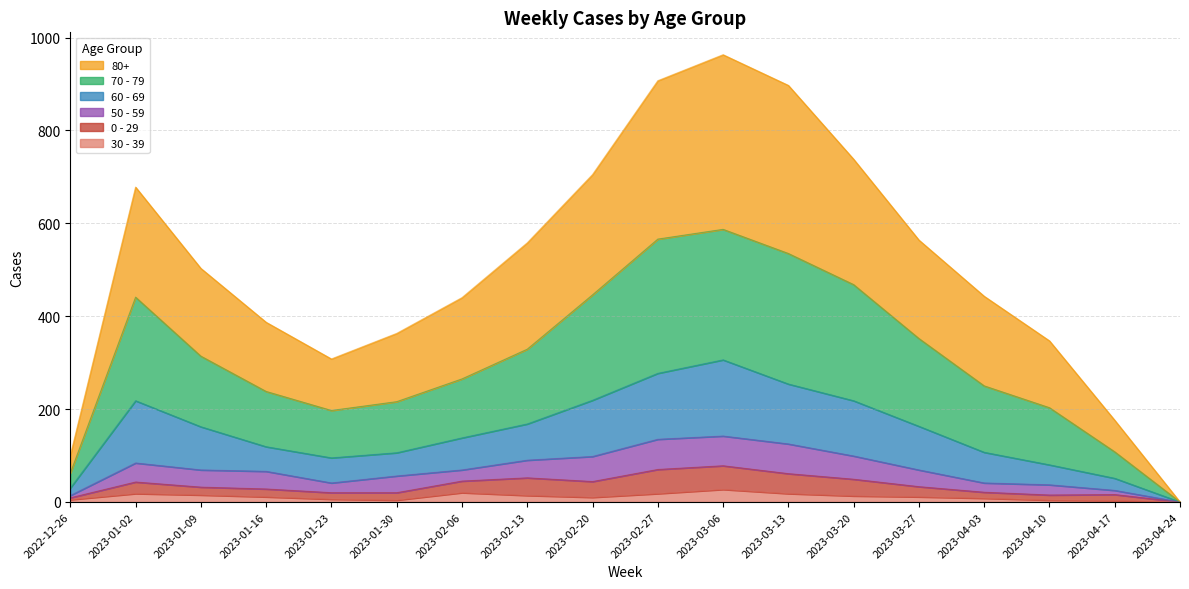

Does the chart display data point markers on the line(s)?

No